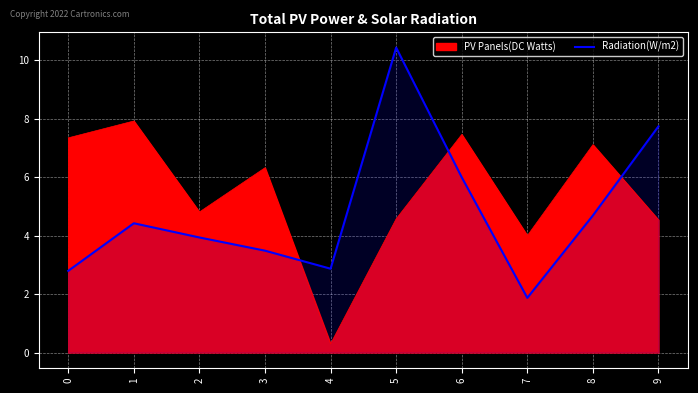

List the labels in order of value, smallest first.

7, 0, 4, 3, 2, 1, 8, 6, 9, 5